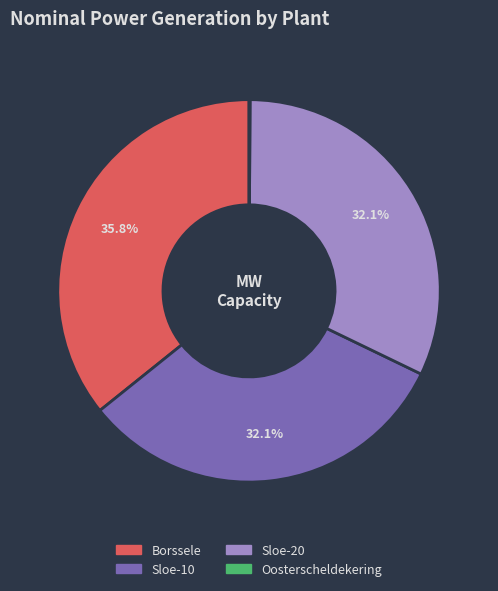

To the nearest percent, what percentage of the pie is Borssele?

36%